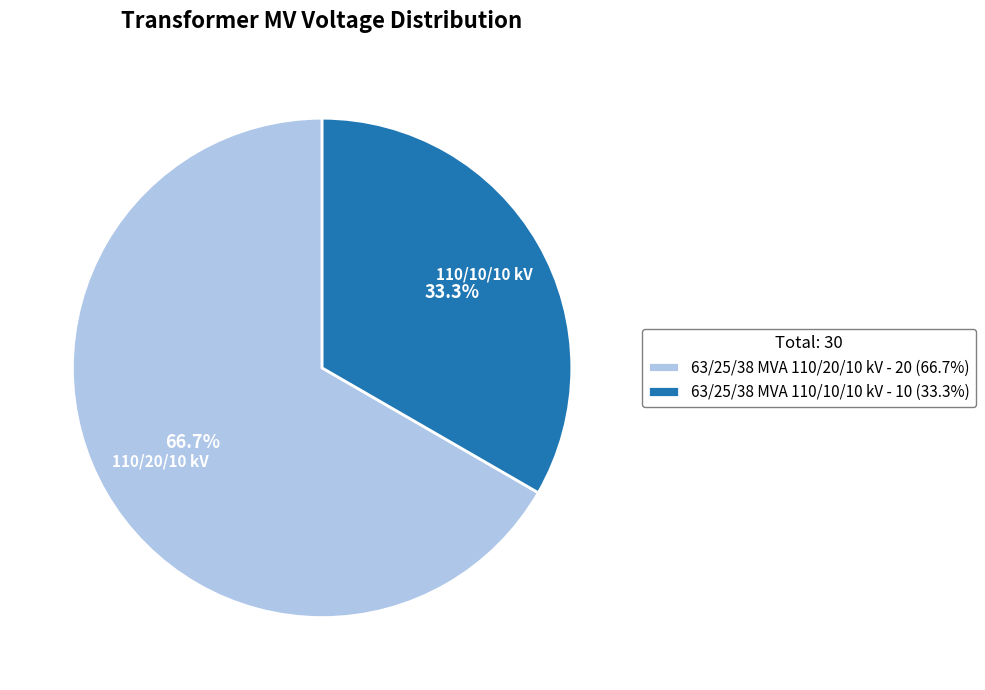

To the nearest percent, what portion does 63/25/38 MVA 110/10/10 kV represent?

33%